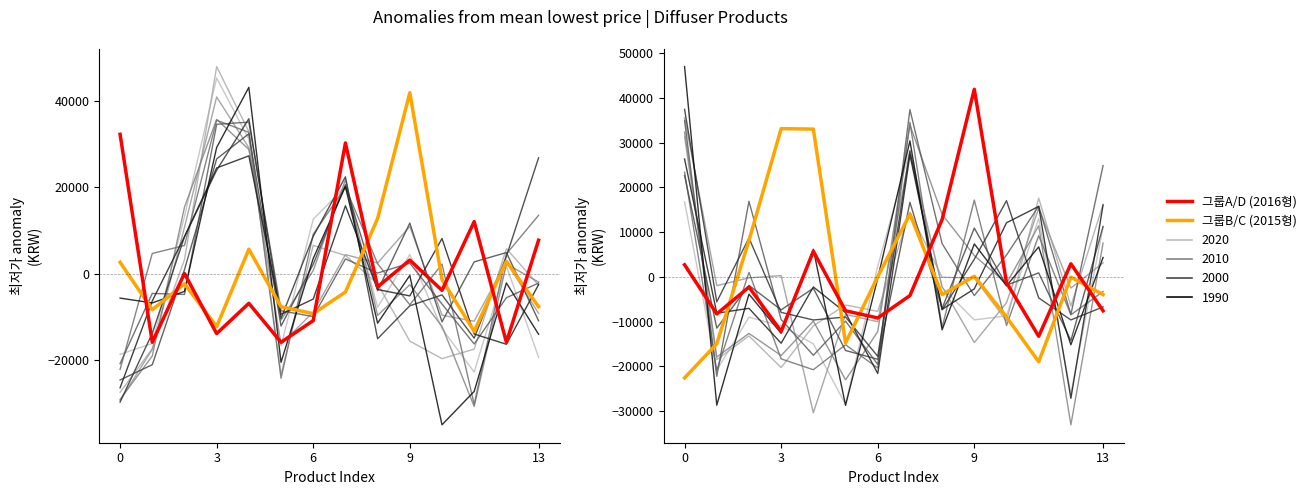

What is the difference between the maximum and minimum values in the 그룹C (2015형) series?

55700.0